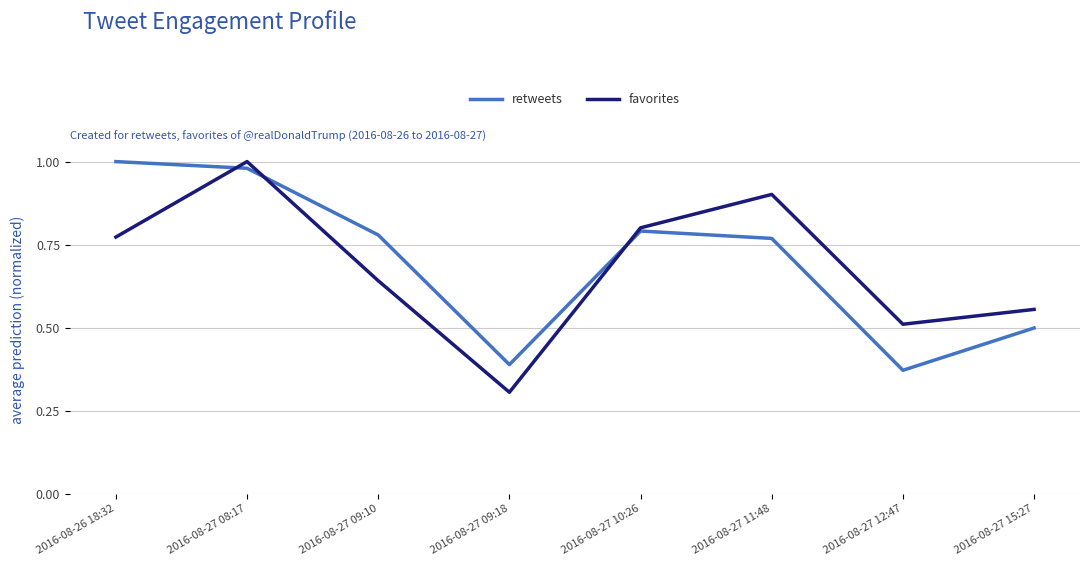

How many favorites values are between 0 and 1?

8